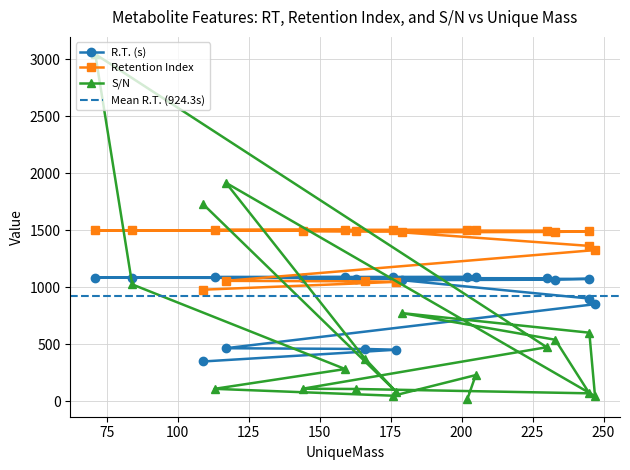

What is the total value across all series at 176?

2648.1